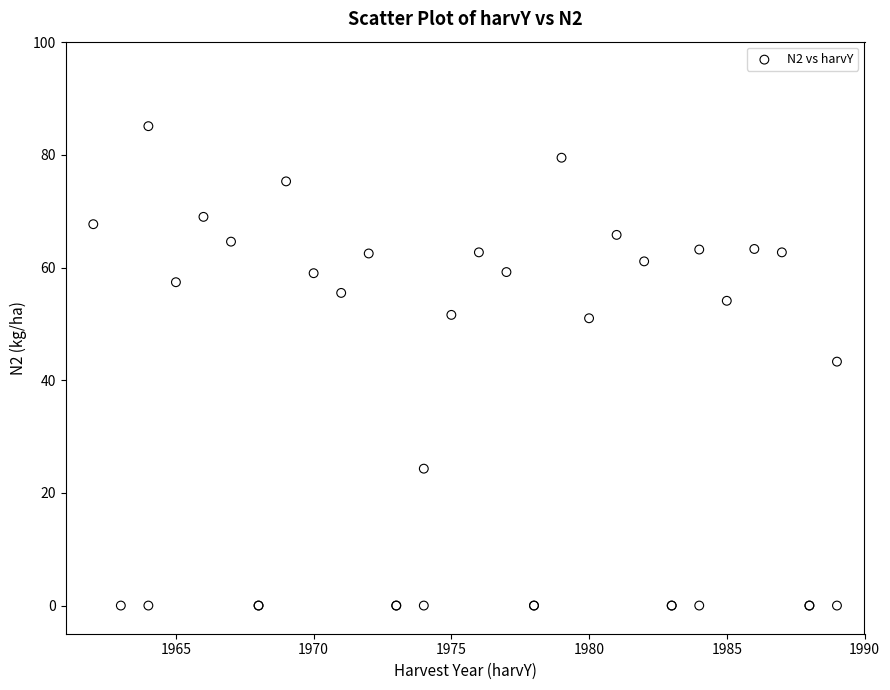

What Y value in the scatter plot is closest to 42?

43.3